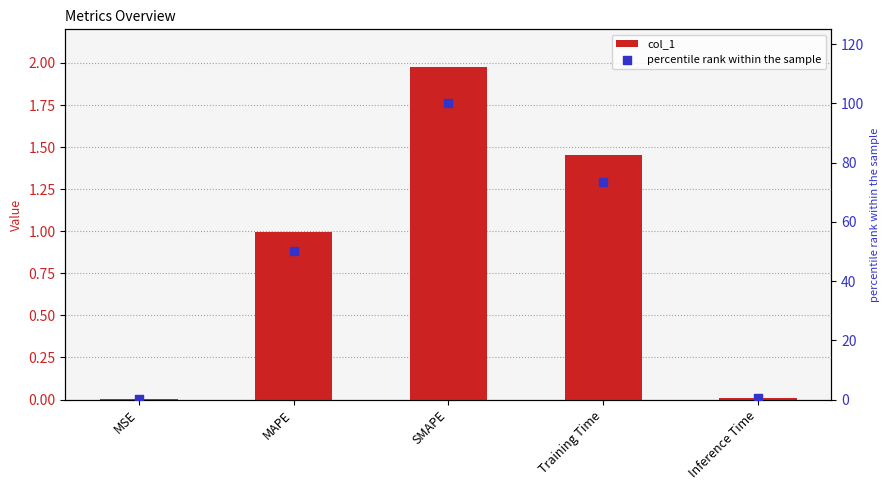

At how many categories does at least one series exceed 95?

1